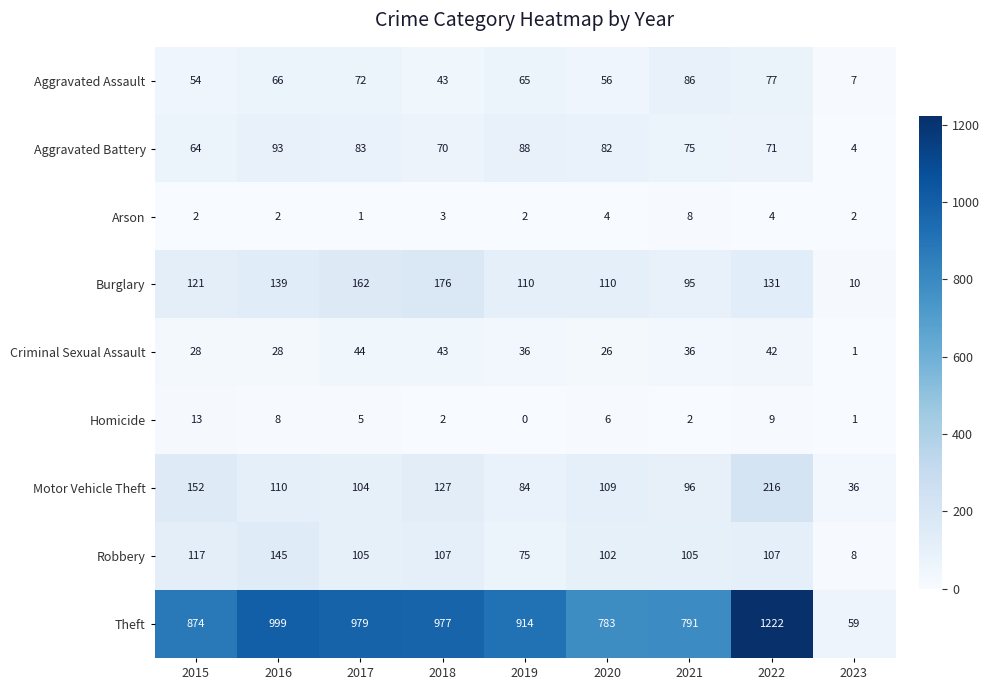

At which label does Arson reach its minimum?

2017